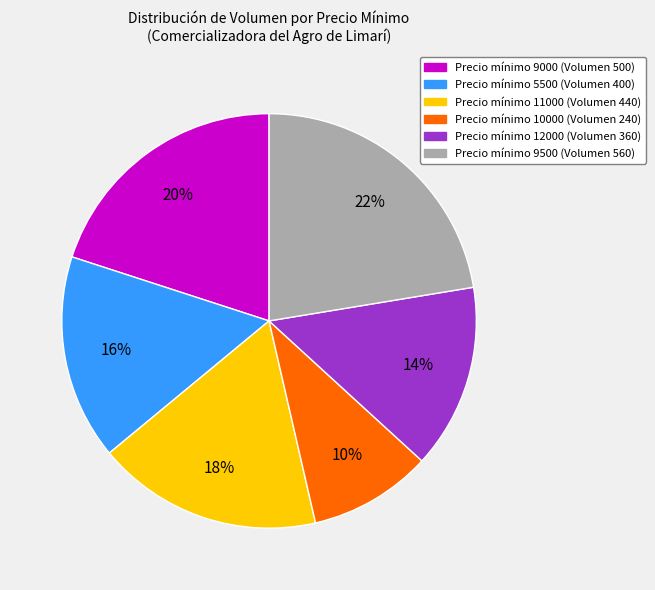

To the nearest percent, what is the average slice percentage?

17%